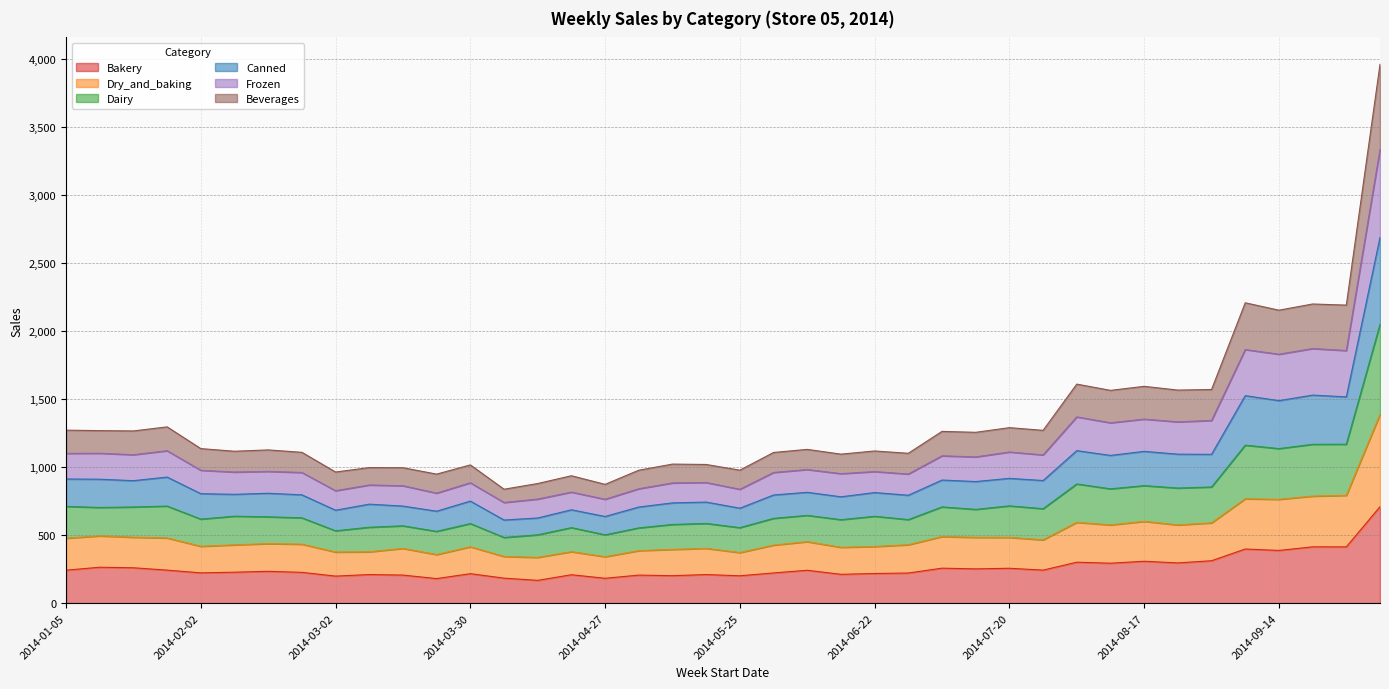

What position from the right is 2014-01-19?

38